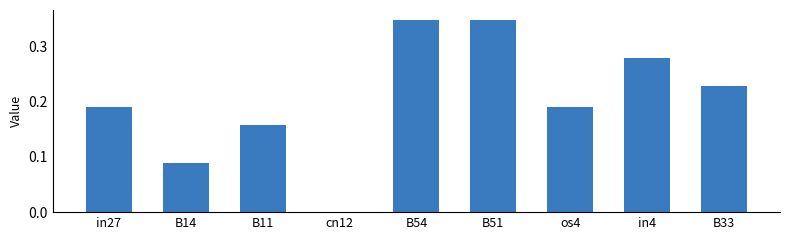

What is the sum of all values?

1.8